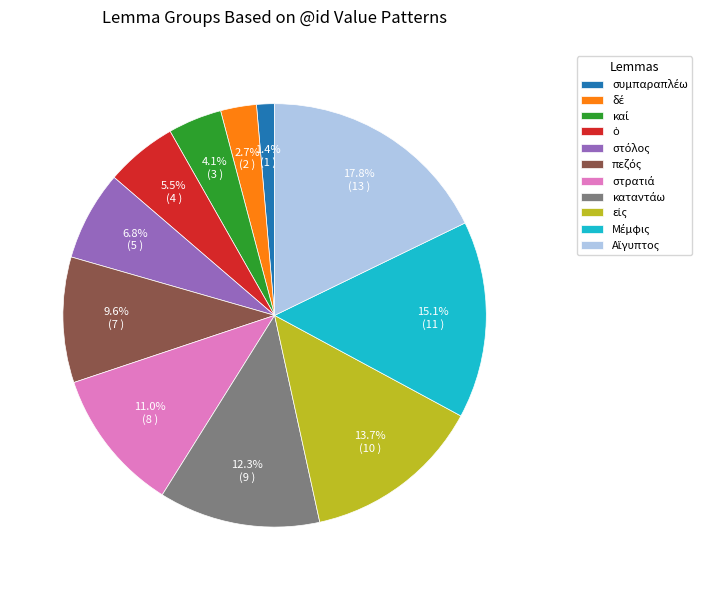

Is there a majority slice in this chart?

No